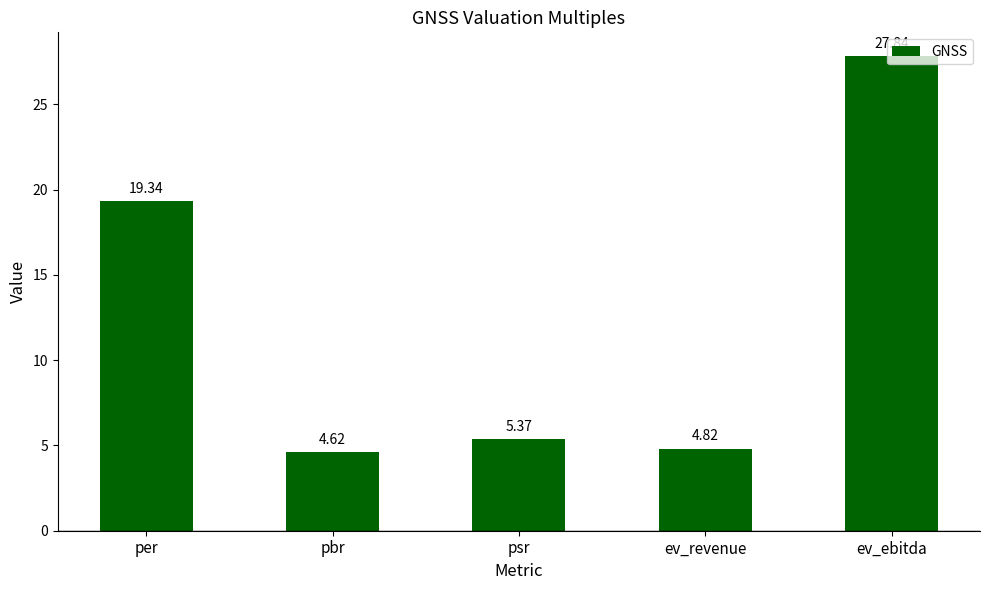

What is the value of the 5th bar from the left?

27.8